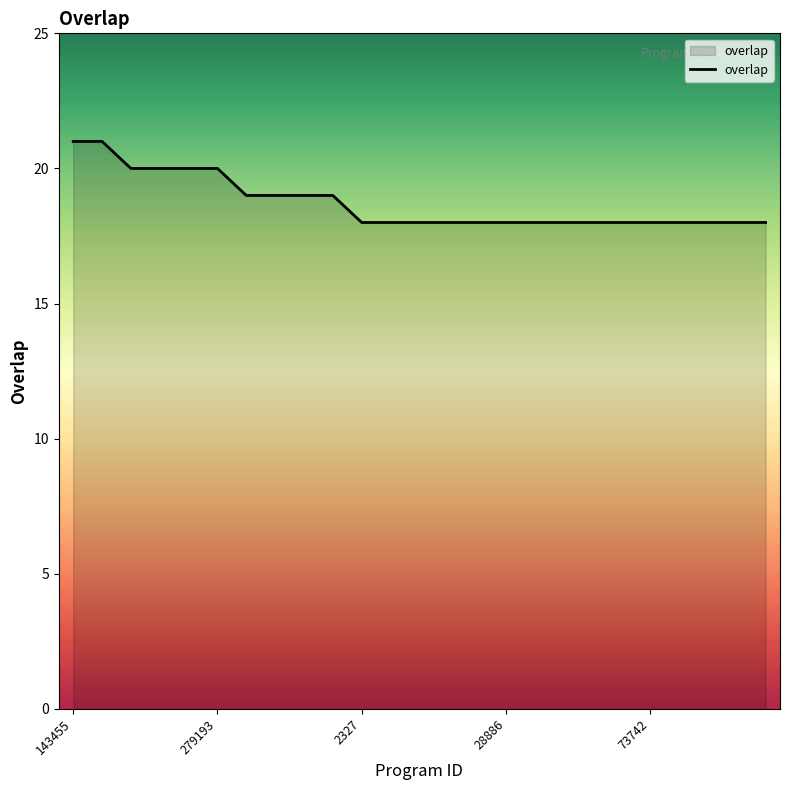

Count the number of categories in the chart.

25